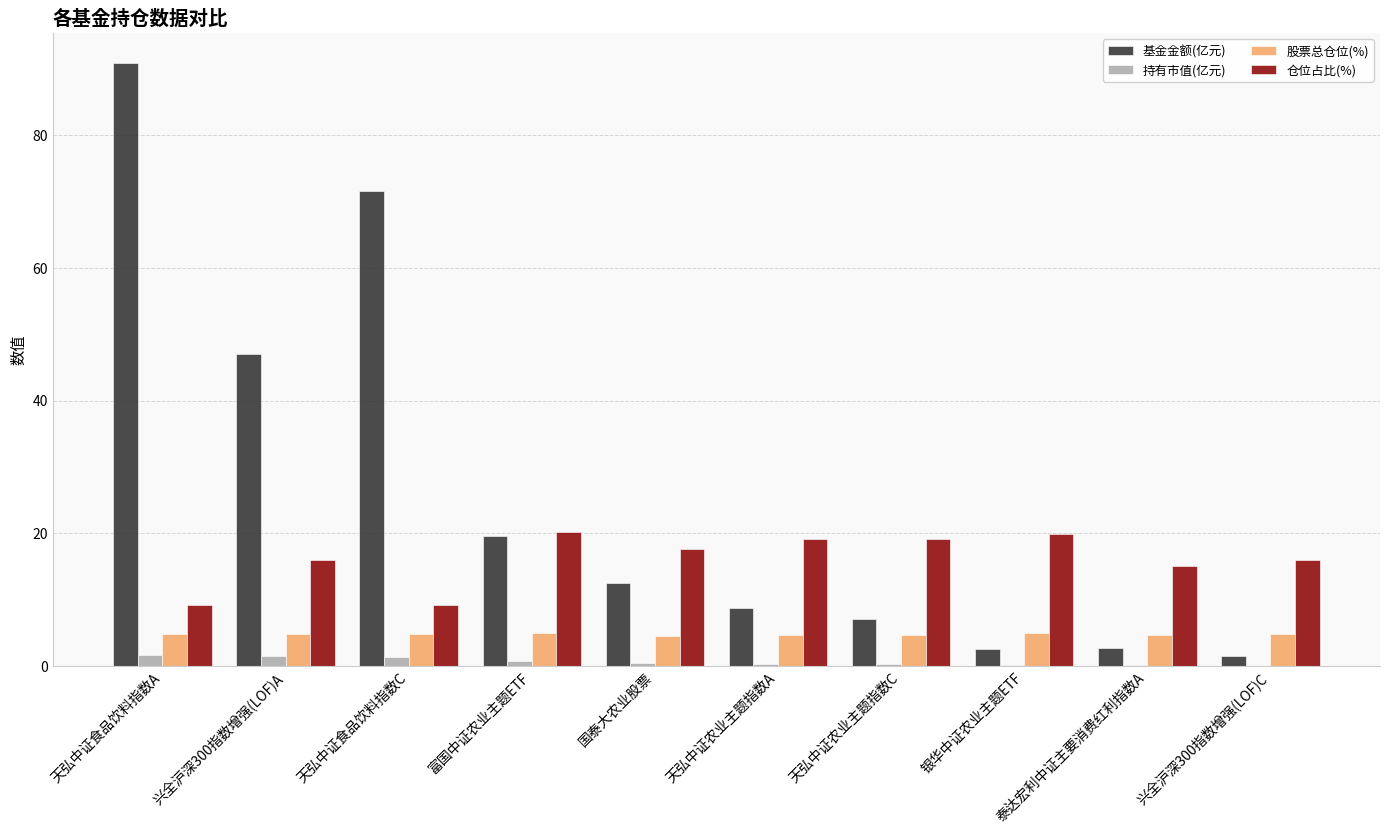

Which series has the largest range (max minus min)?

基金金额(亿元)